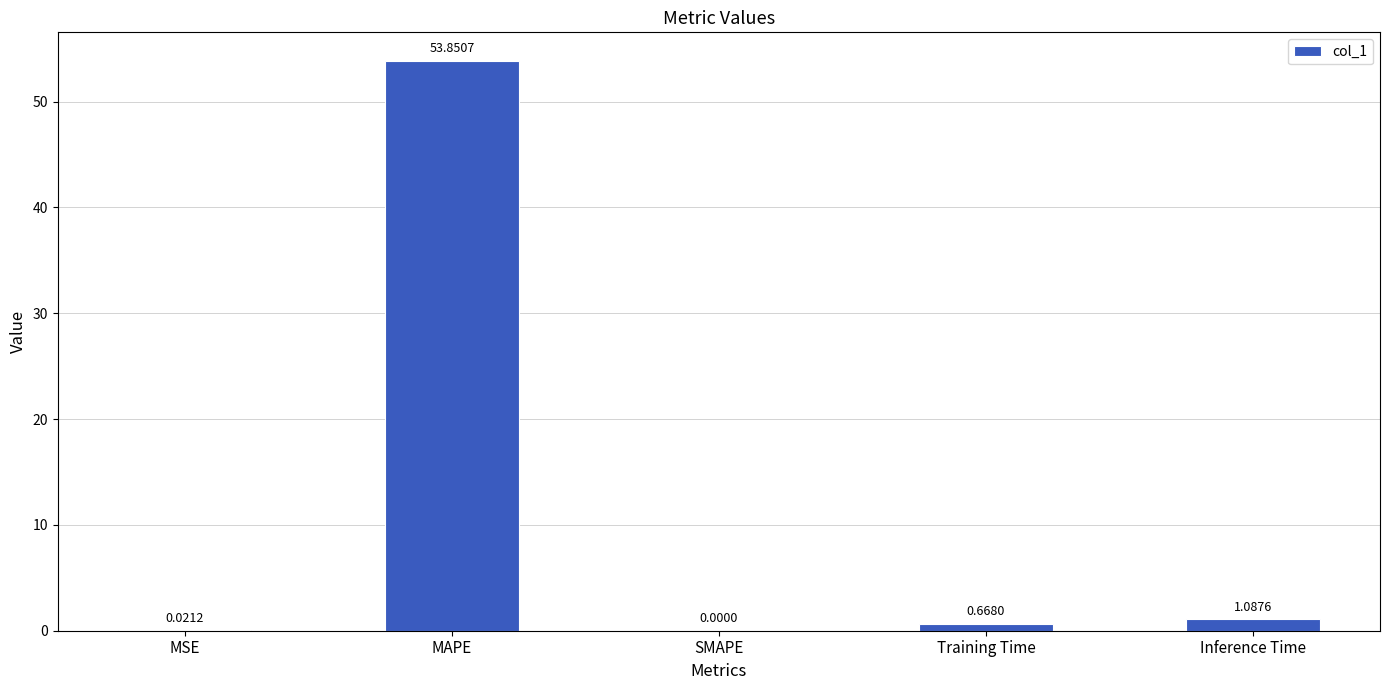

Which category has the highest value across all series?

MAPE